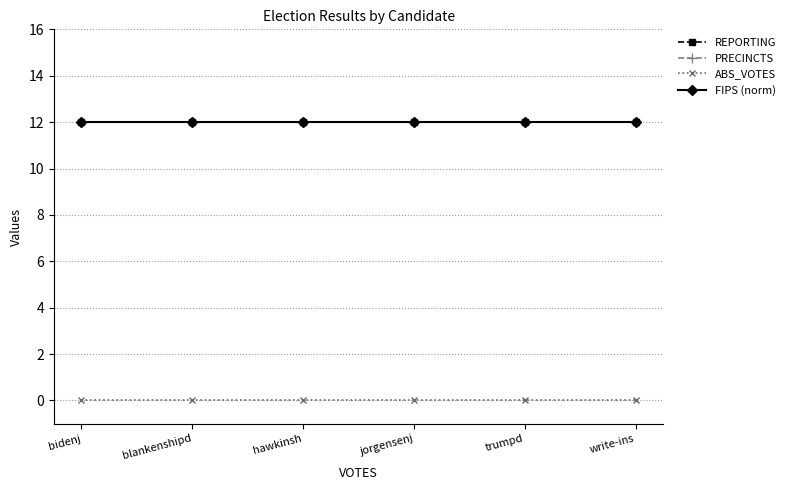

List the series in order of their peak value, highest first.

REPORTING, PRECINCTS, FIPS (norm), ABS_VOTES